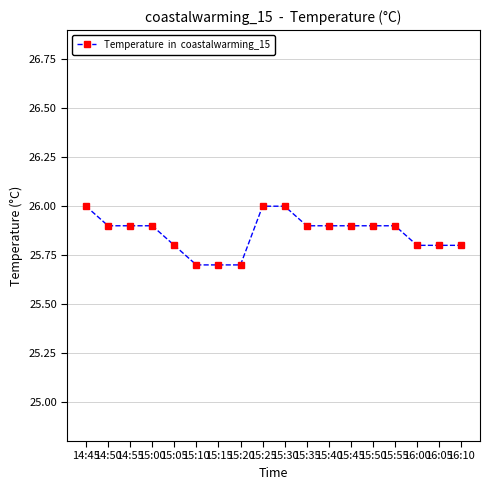

What is the minimum value shown in the chart?

25.7